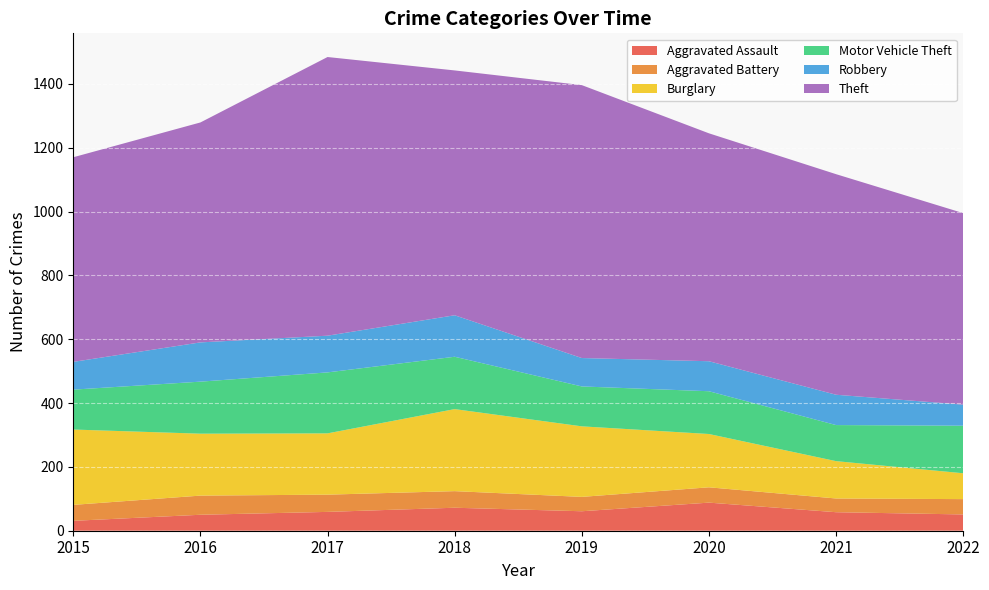

Reading right to left, extract all data points from this chart.

Aggravated Assault: 2022=51	2021=58	2020=88	2019=61	2018=72	2017=59	2016=50	2015=31
Aggravated Battery: 2022=48	2021=43	2020=48	2019=45	2018=52	2017=54	2016=60	2015=50
Burglary: 2022=81	2021=117	2020=167	2019=221	2018=257	2017=192	2016=194	2015=236
Motor Vehicle Theft: 2022=149	2021=113	2020=134	2019=125	2018=164	2017=191	2016=163	2015=125
Robbery: 2022=66	2021=95	2020=94	2019=89	2018=130	2017=115	2016=123	2015=87
Theft: 2022=600	2021=691	2020=714	2019=855	2018=767	2017=873	2016=689	2015=641